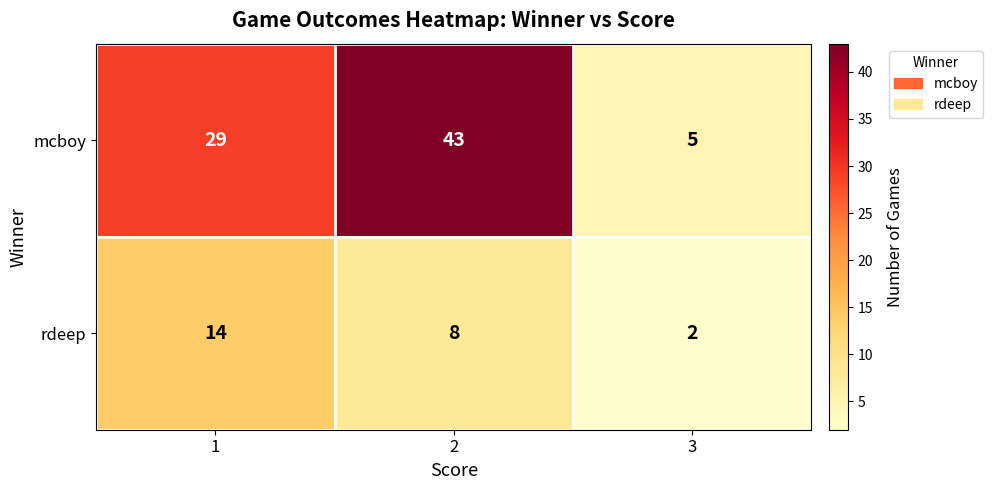

What is the difference between the mcboy values at 3 and 1?

24